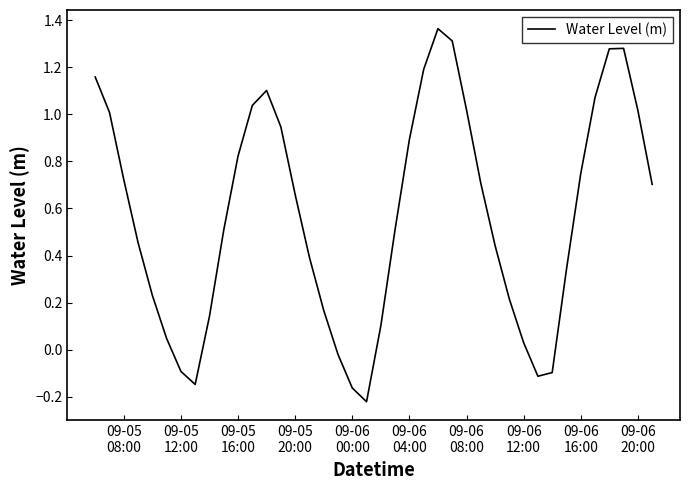

What is the difference between the maximum and minimum values?

1.6